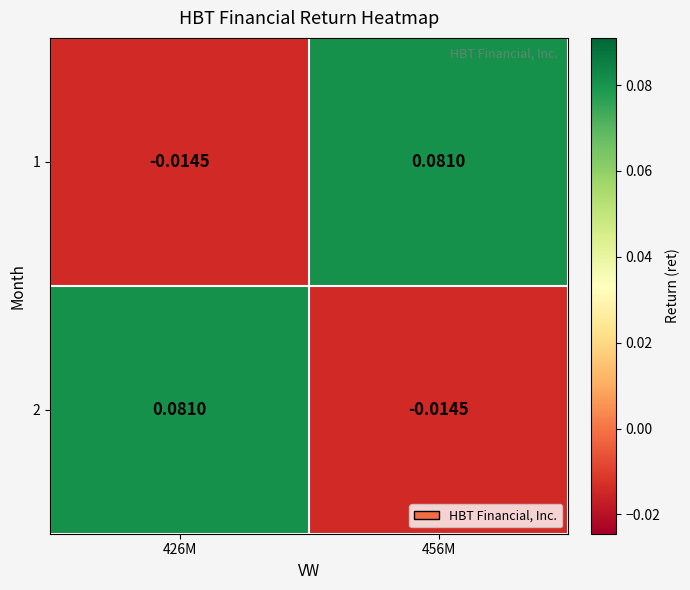

Is the value of 1 at 426M greater than the value of 2 at 426M?

No